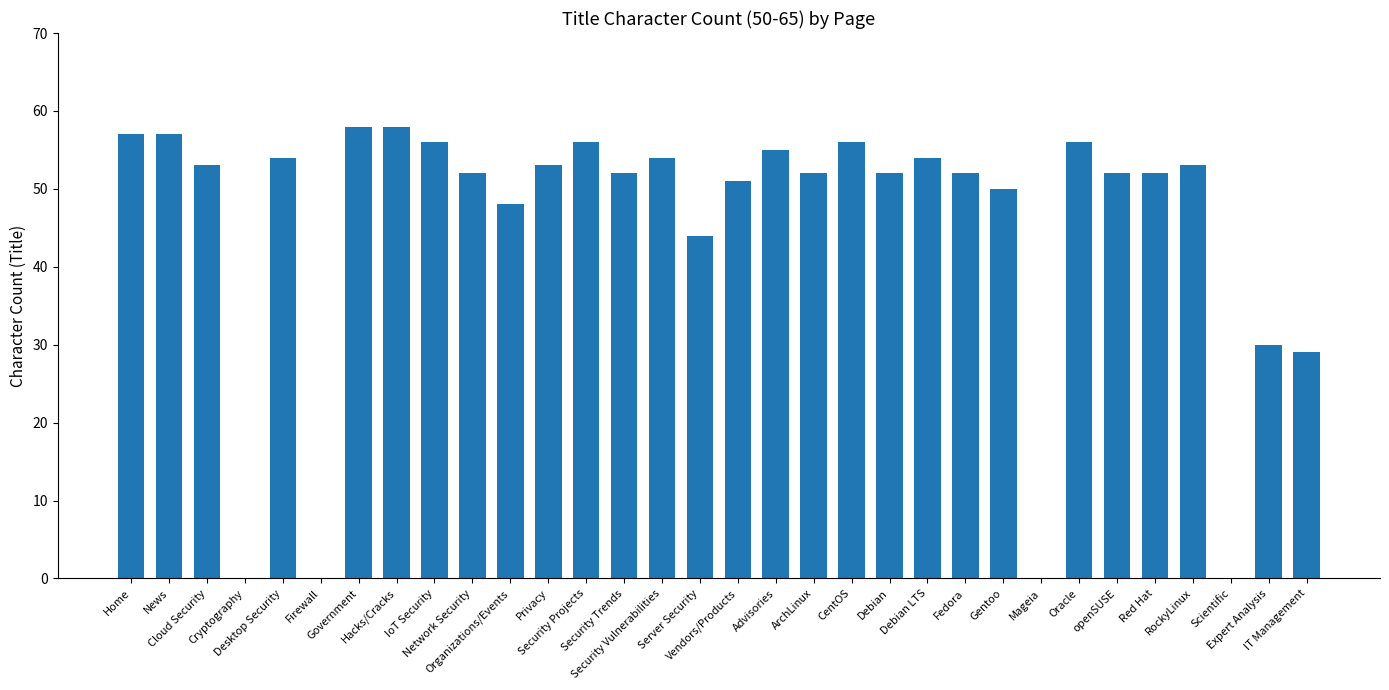

What is the maximum value shown in the chart?

58